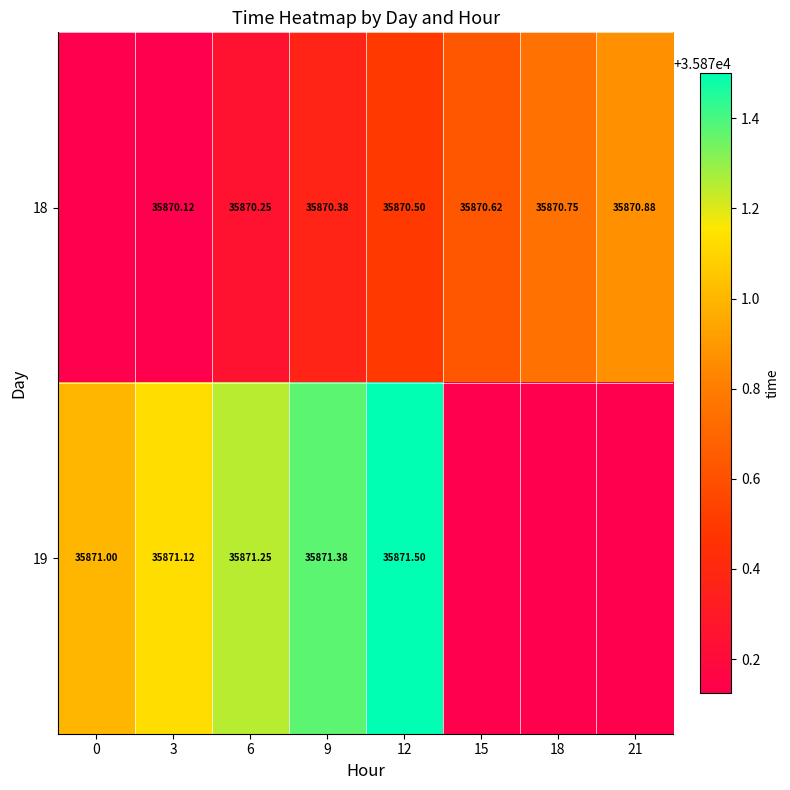

The value of 18 at 6 is 35870.2. True or false?

True